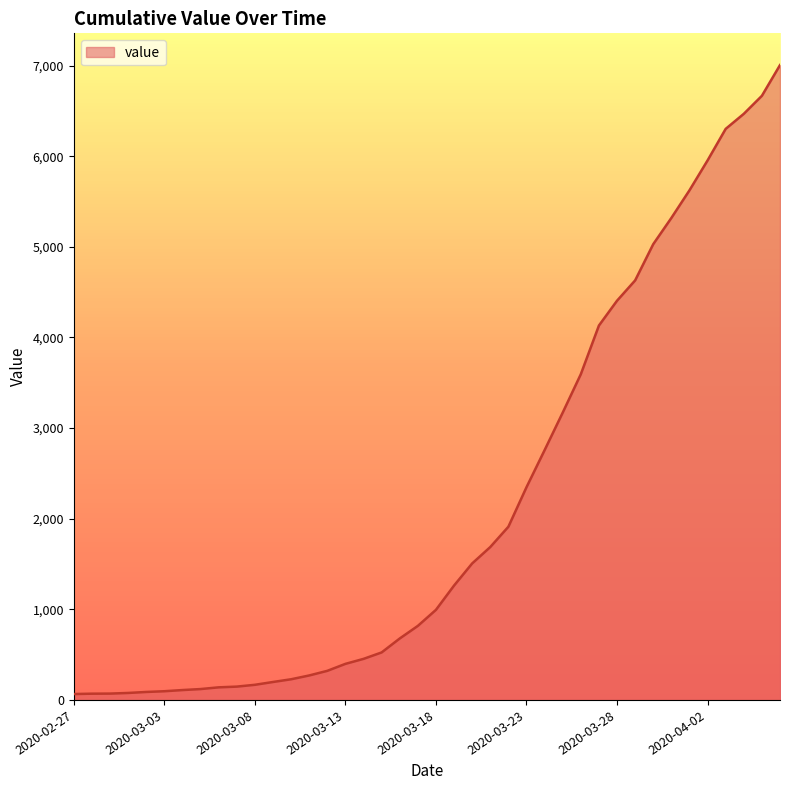

What is the difference between the maximum and minimum values?

6940